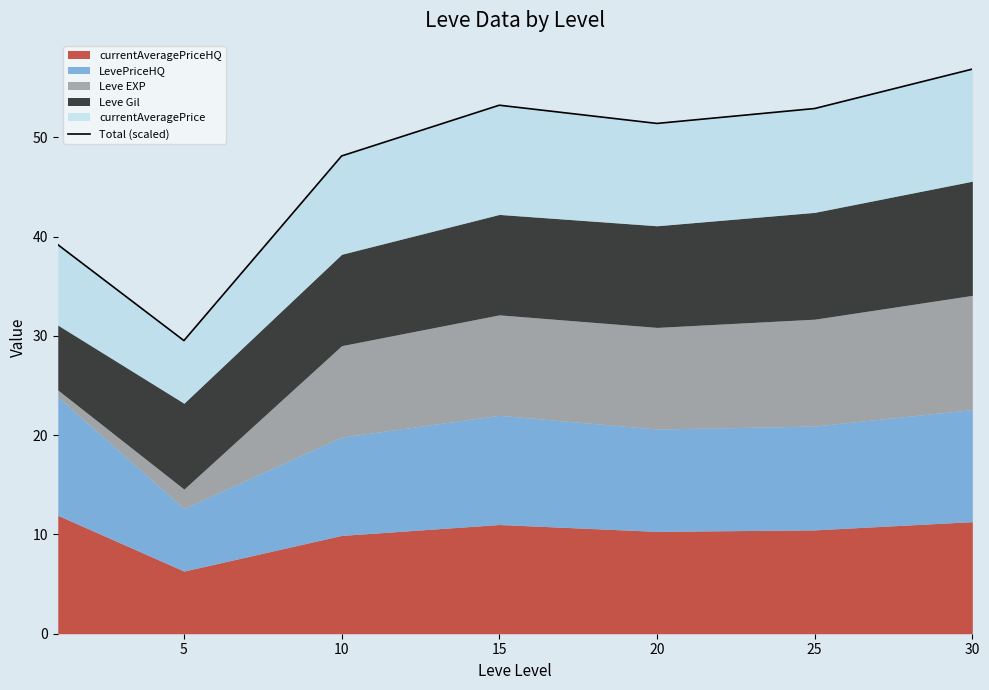

The chart shows a value of 35.3 at 25. True or false?

False